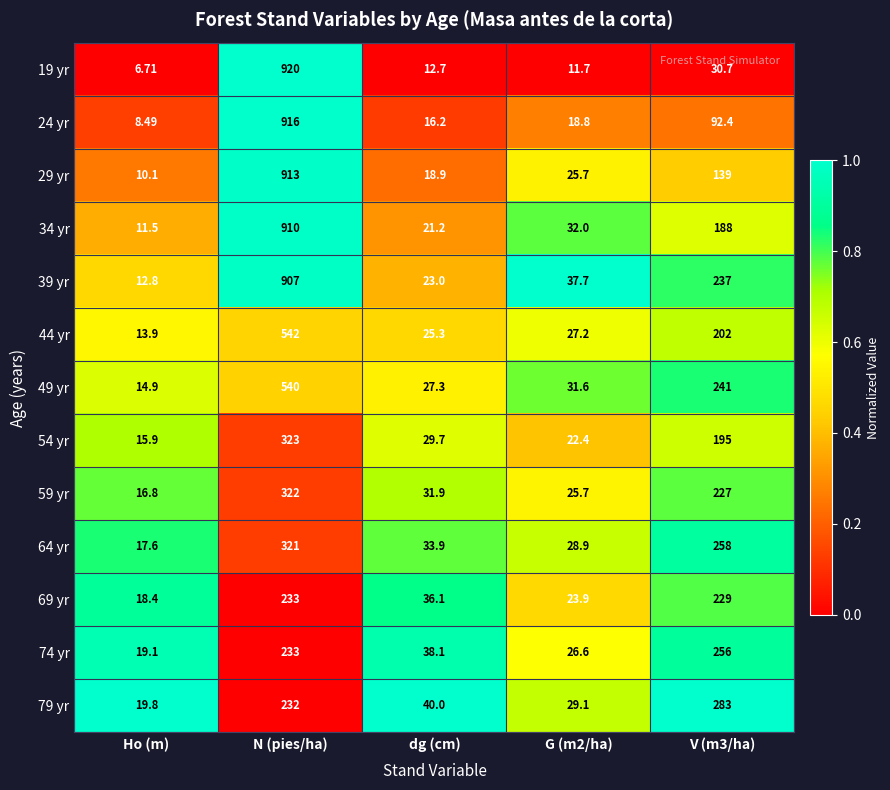

At which category does the chart reach its minimum across all series?

Ho (m)